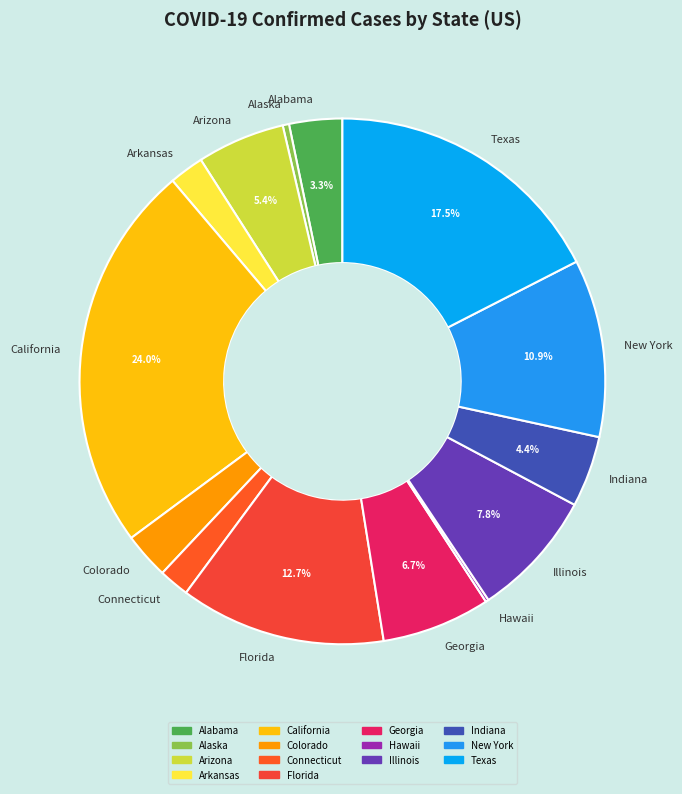

Is there a majority slice in this chart?

No